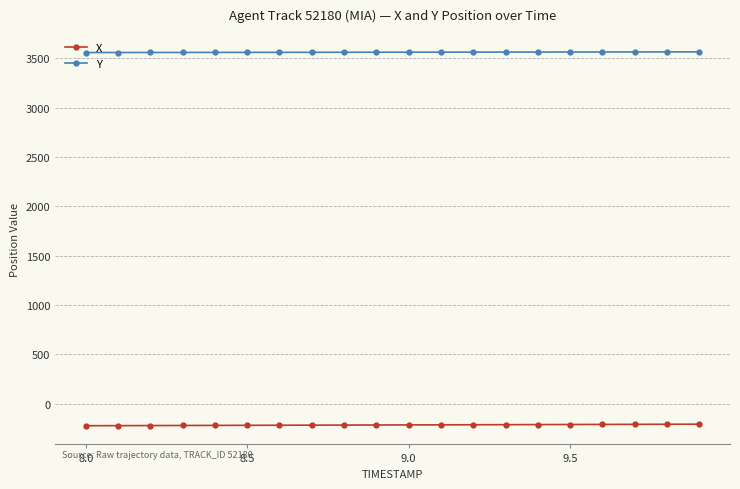

What is the average value of the Y series?

3561.6